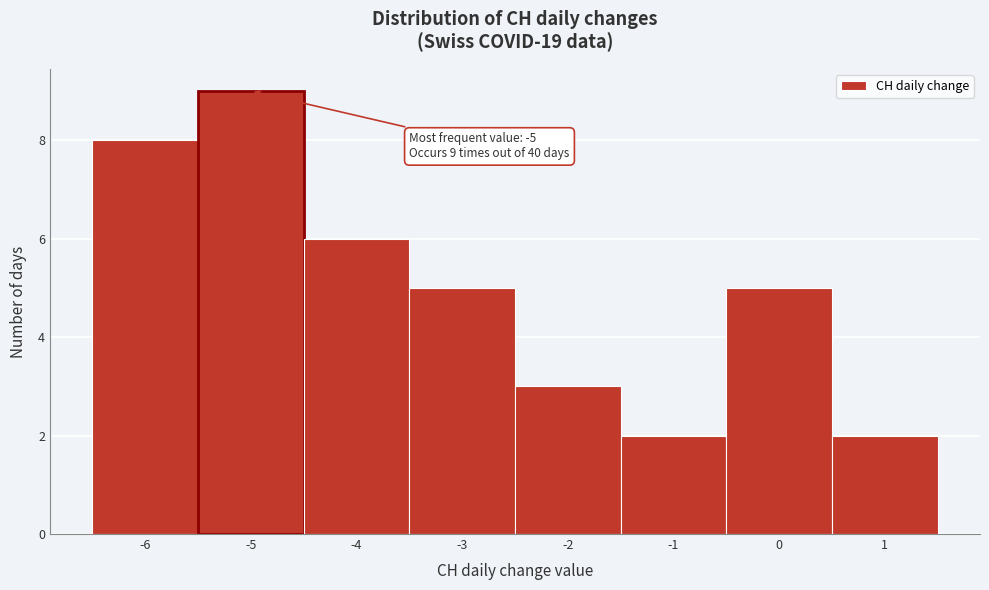

Which range on the x-axis has the tallest bar?

-5.5 to -4.5